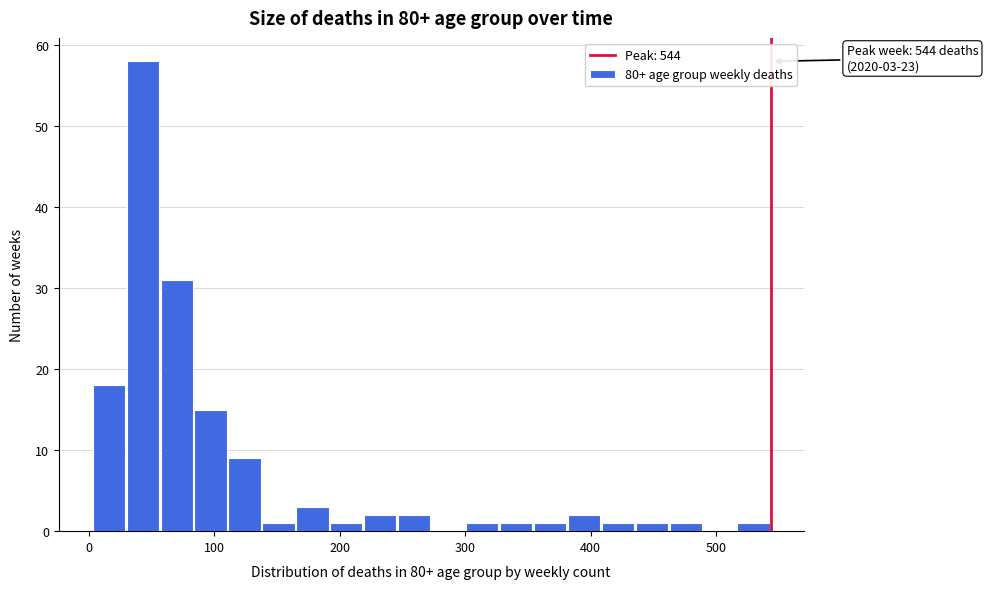

Read against the x-axis, roughly where is the centre of the tallest bar?

40